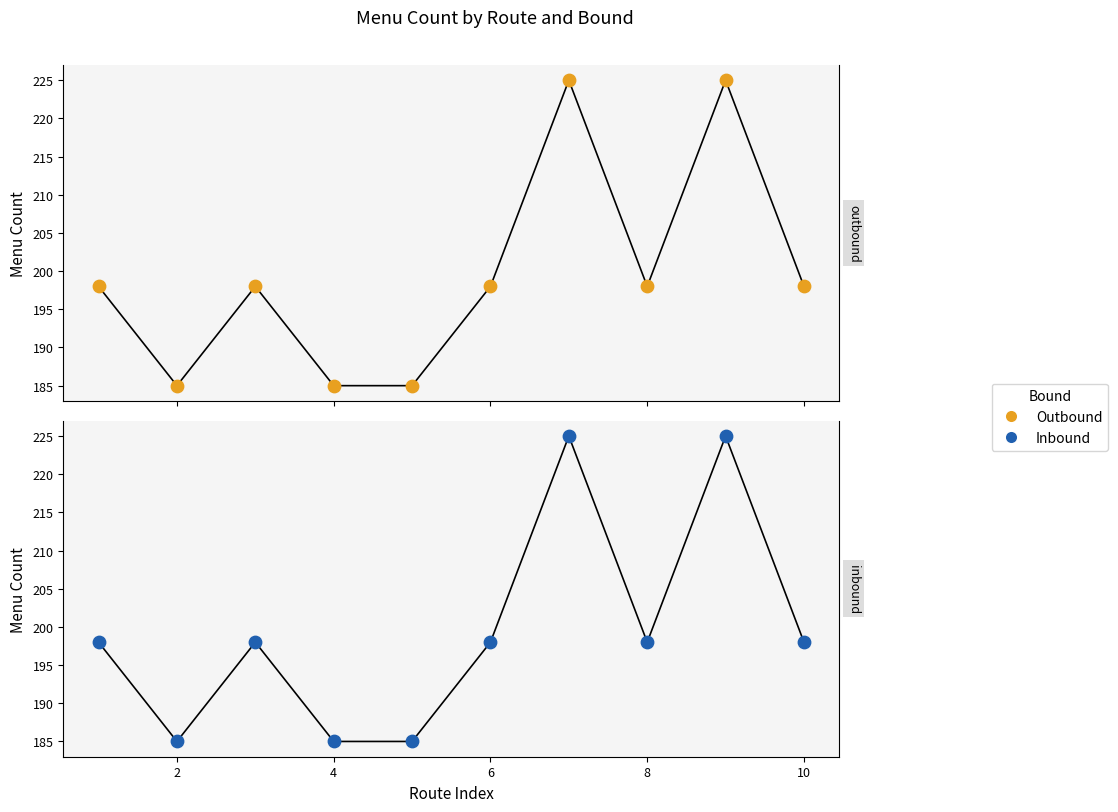

Which series contains the highest Y value?

Outbound